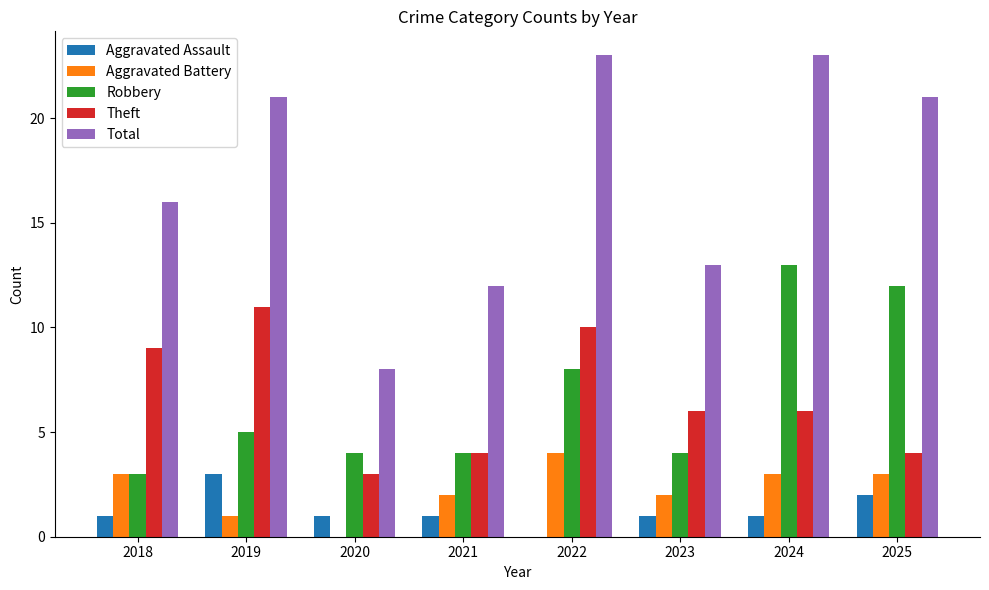

Read the Aggravated Assault value at 2025.

2